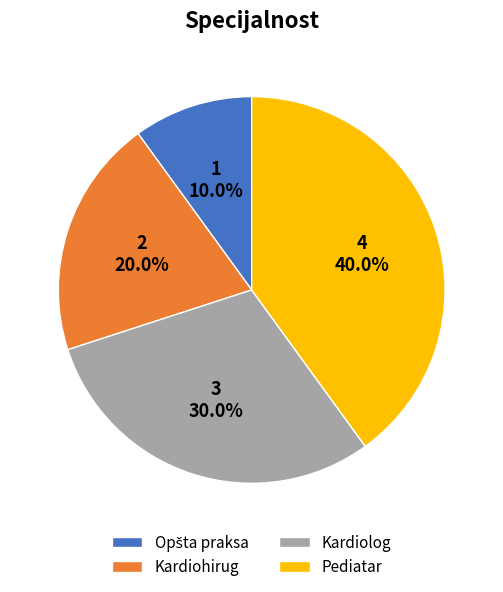

Which slice is the largest?

Pediatar